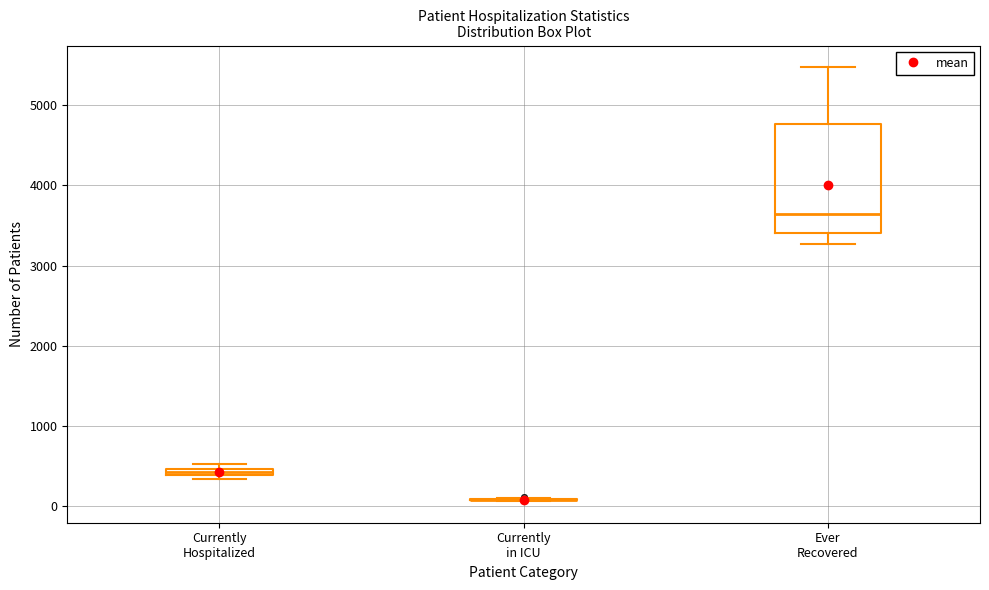

Comparing the boxes themselves (not the whiskers), which one is the tallest?

Ever Recovered